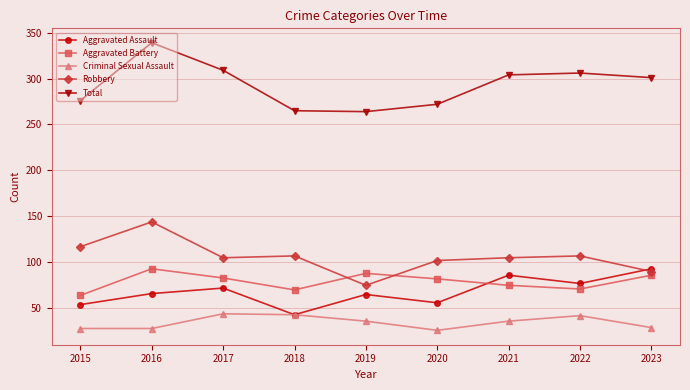

Rank the series at 2020 from highest to lowest value.

Total, Robbery, Aggravated Battery, Aggravated Assault, Criminal Sexual Assault